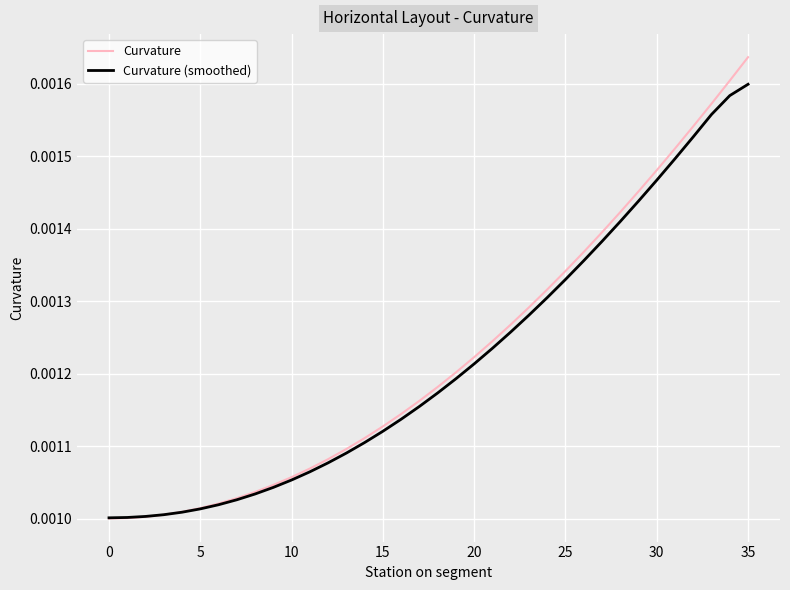

Rank the series by their maximum value, from lowest to highest.

Curvature (smoothed), Curvature